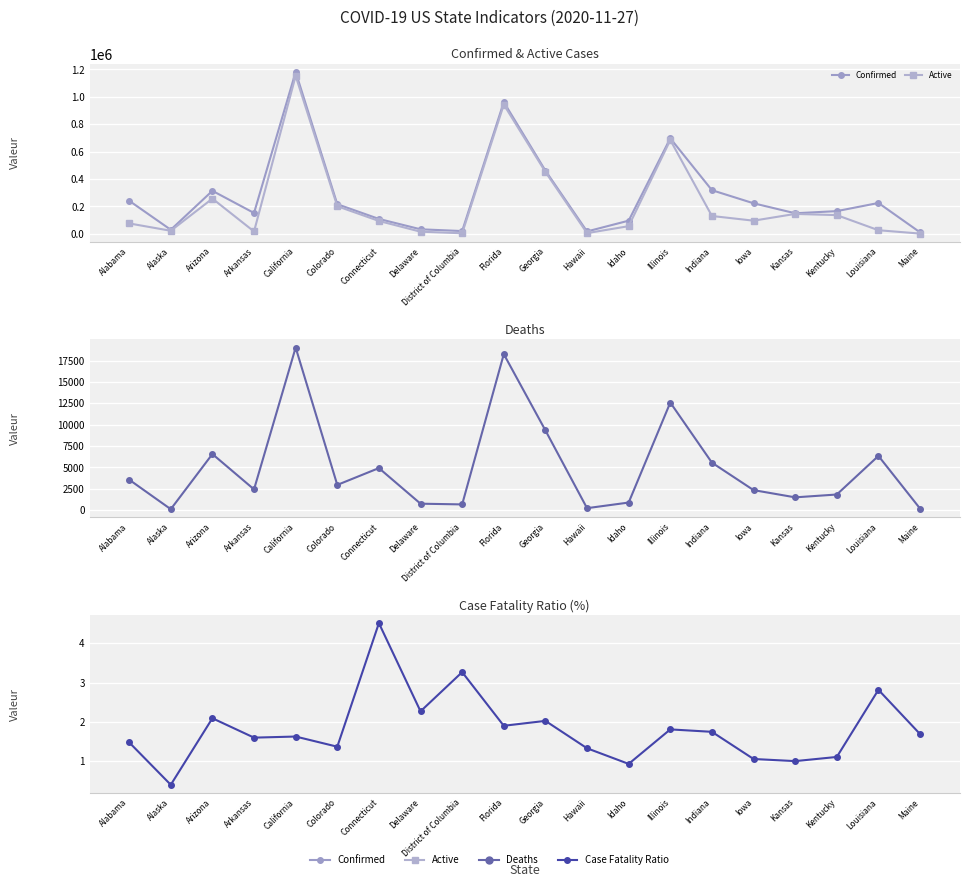

What is the sum of the Confirmed values at Alaska and Idaho?

126605.0